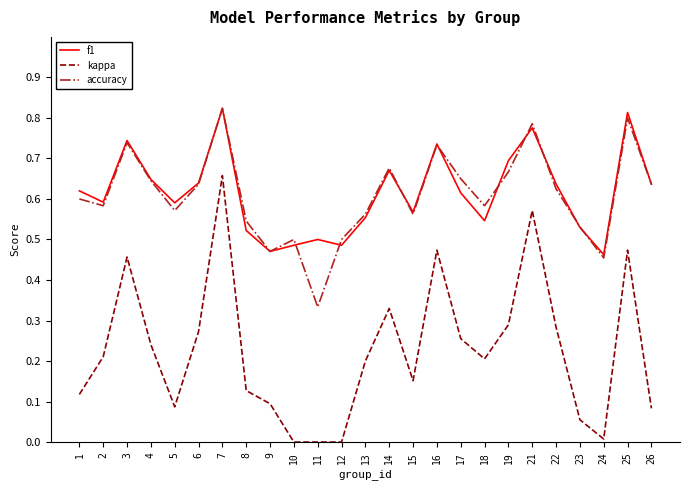

At which category is the sum across all series the highest?

7